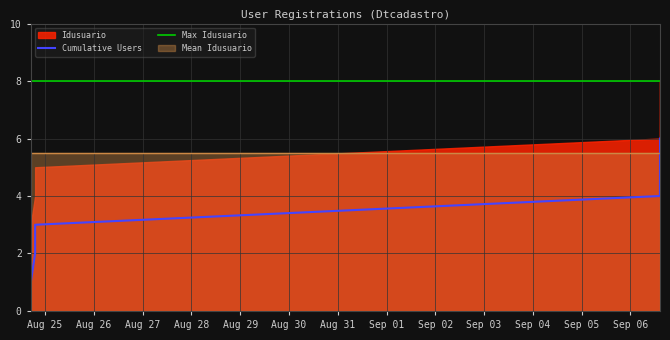

What is the maximum value for Cumulative Users?

6